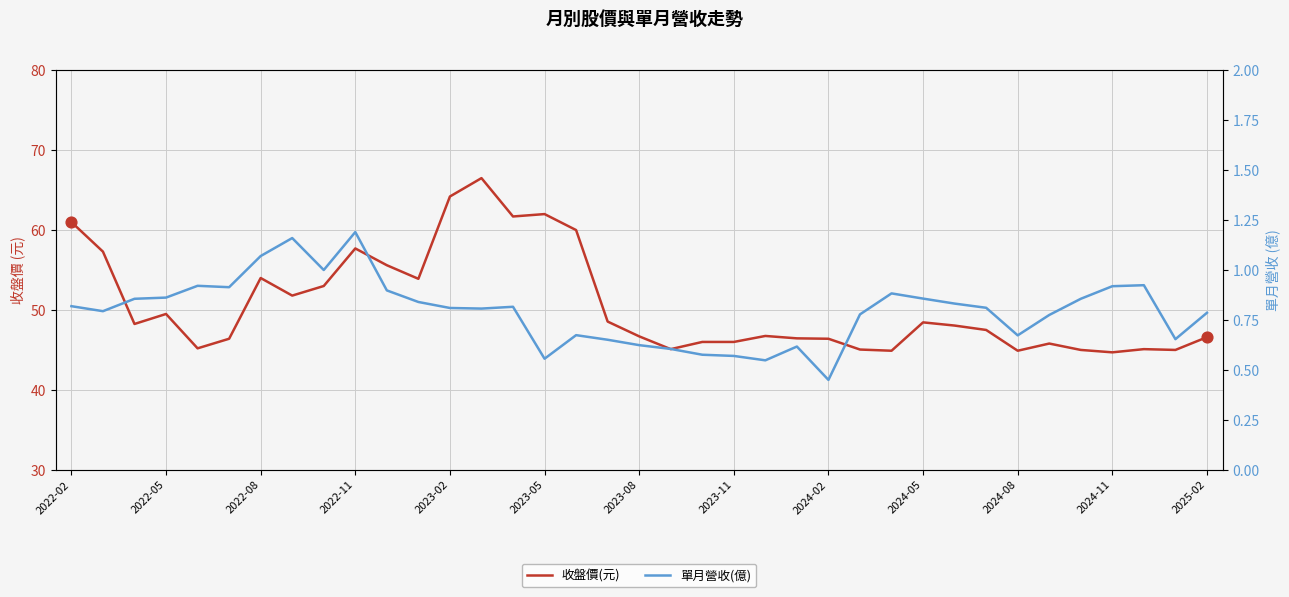

What is the total value across all series at 2024-02?

46.9